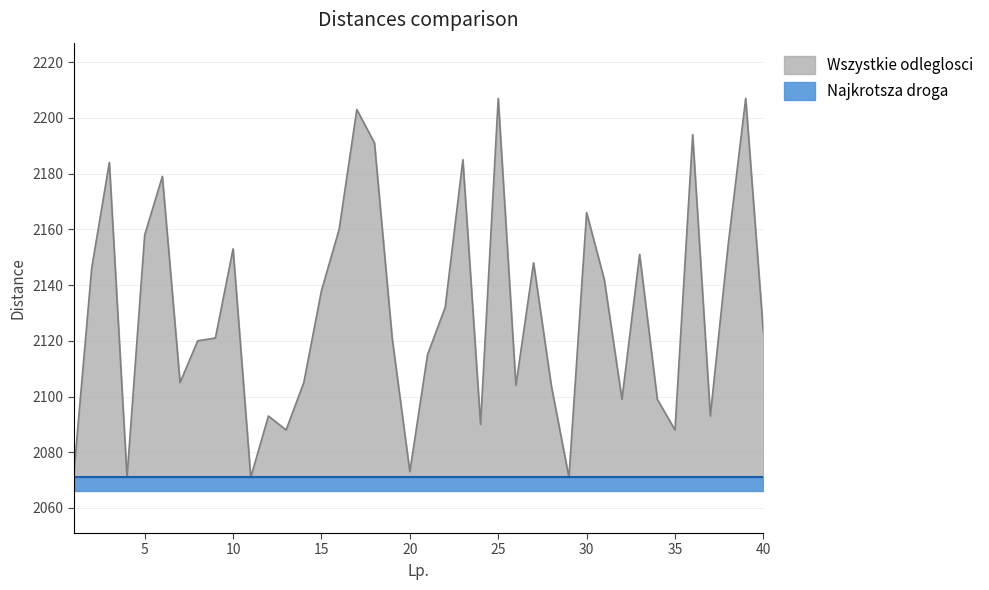

How many data points does each series have?

40